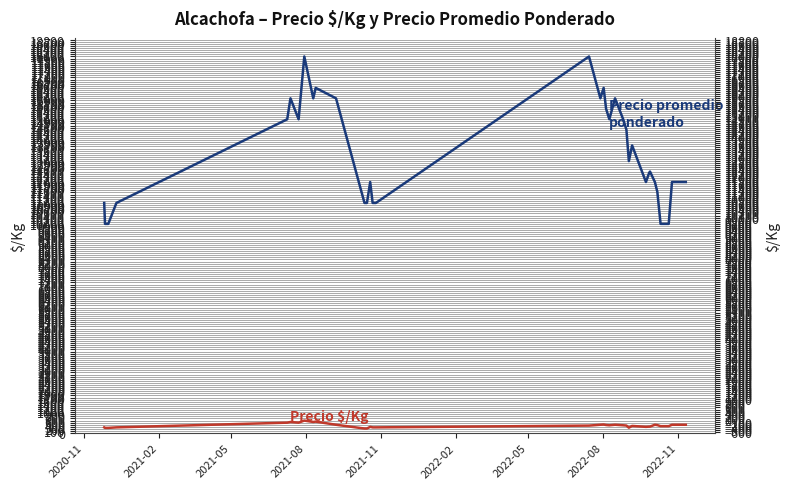

Reading left to right, transcribe all the data shown in this chart.

Precio $/Kg: 275	250	250	275	500	533	500	600	533	550	400	220	220	300	275	275	360	400	412	388	375	400	375	362	260	344	300	311	312	400	384	333	333	333	400	400	400
Precio promedio ponderado: 11000	10000	10000	11000	15000	16000	15000	18000	16000	16500	16000	11000	11000	12000	11000	11000	18000	16000	16500	15500	15000	16000	15000	14500	13000	13750	12000	12444	12500	12000	11533	10000	10000	10000	12000	12000	12000